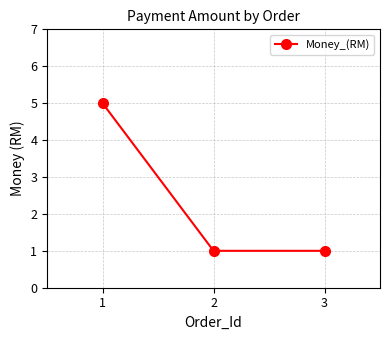

Reading left to right, what are all the values shown in this chart?

1=5	2=1	3=1